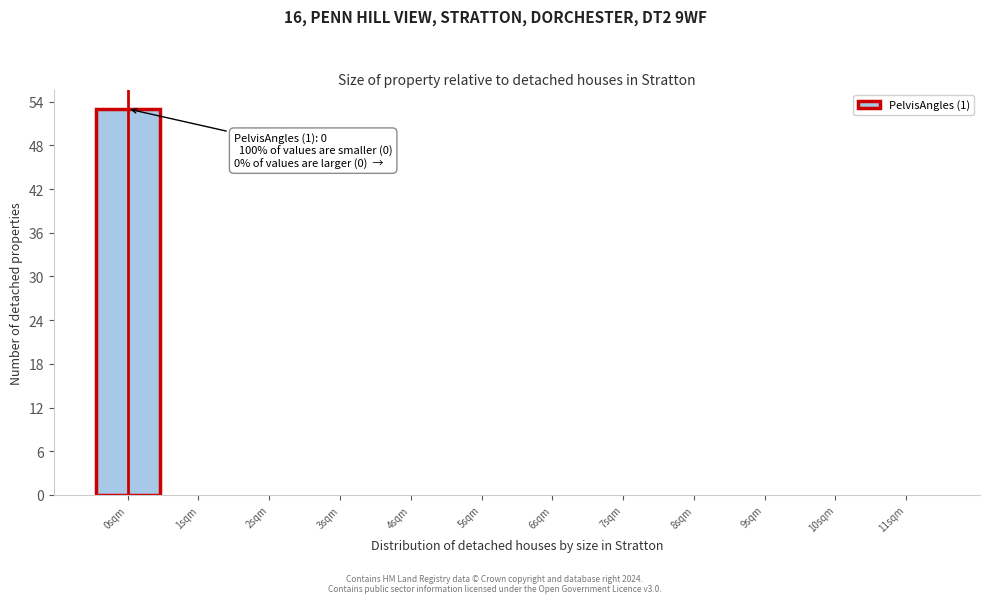

Which range on the x-axis has the tallest bar?

-0.5 to 0.5